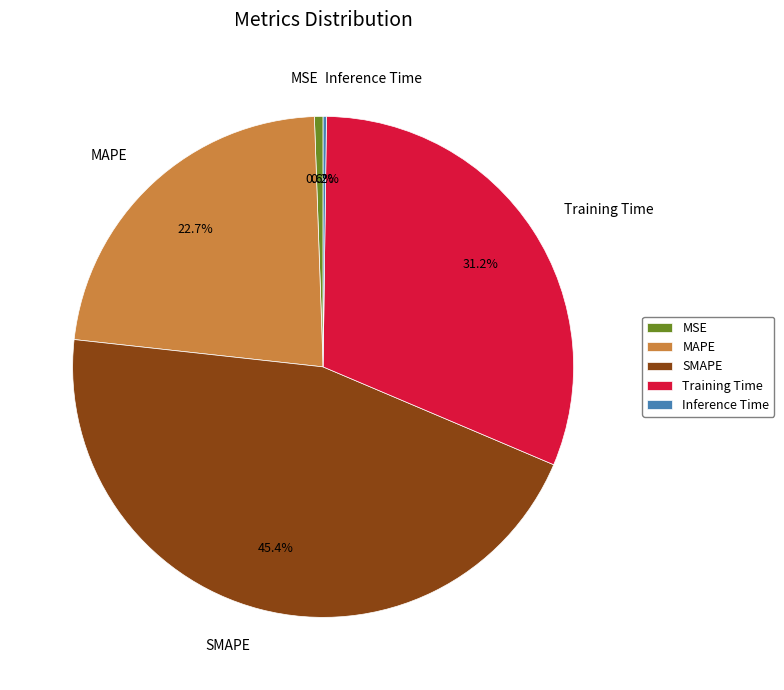

Which slice is the largest?

SMAPE